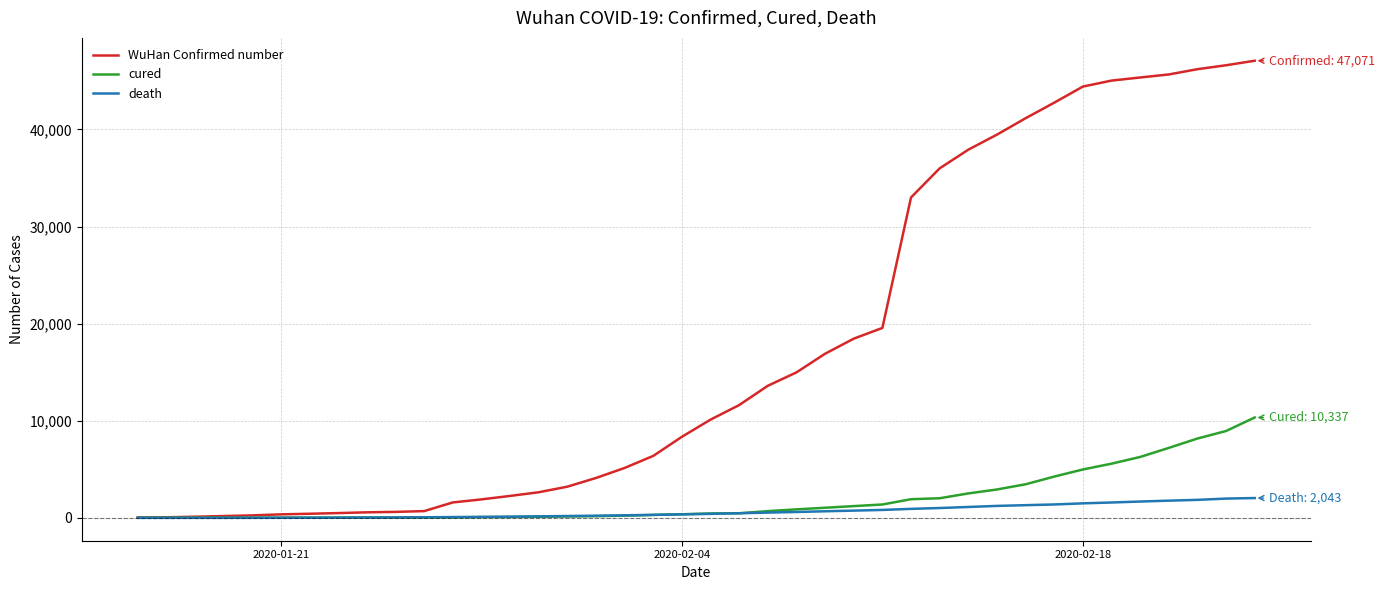

Rank the series by their maximum value, from highest to lowest.

WuHan Confirmed number, cured, death